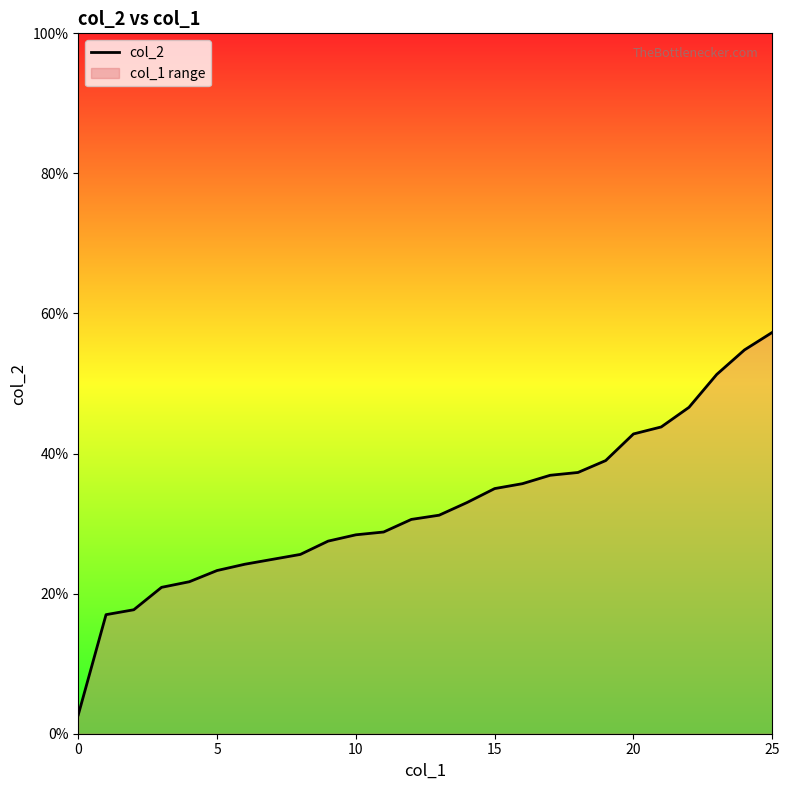

How many distinct data groups are displayed?

1